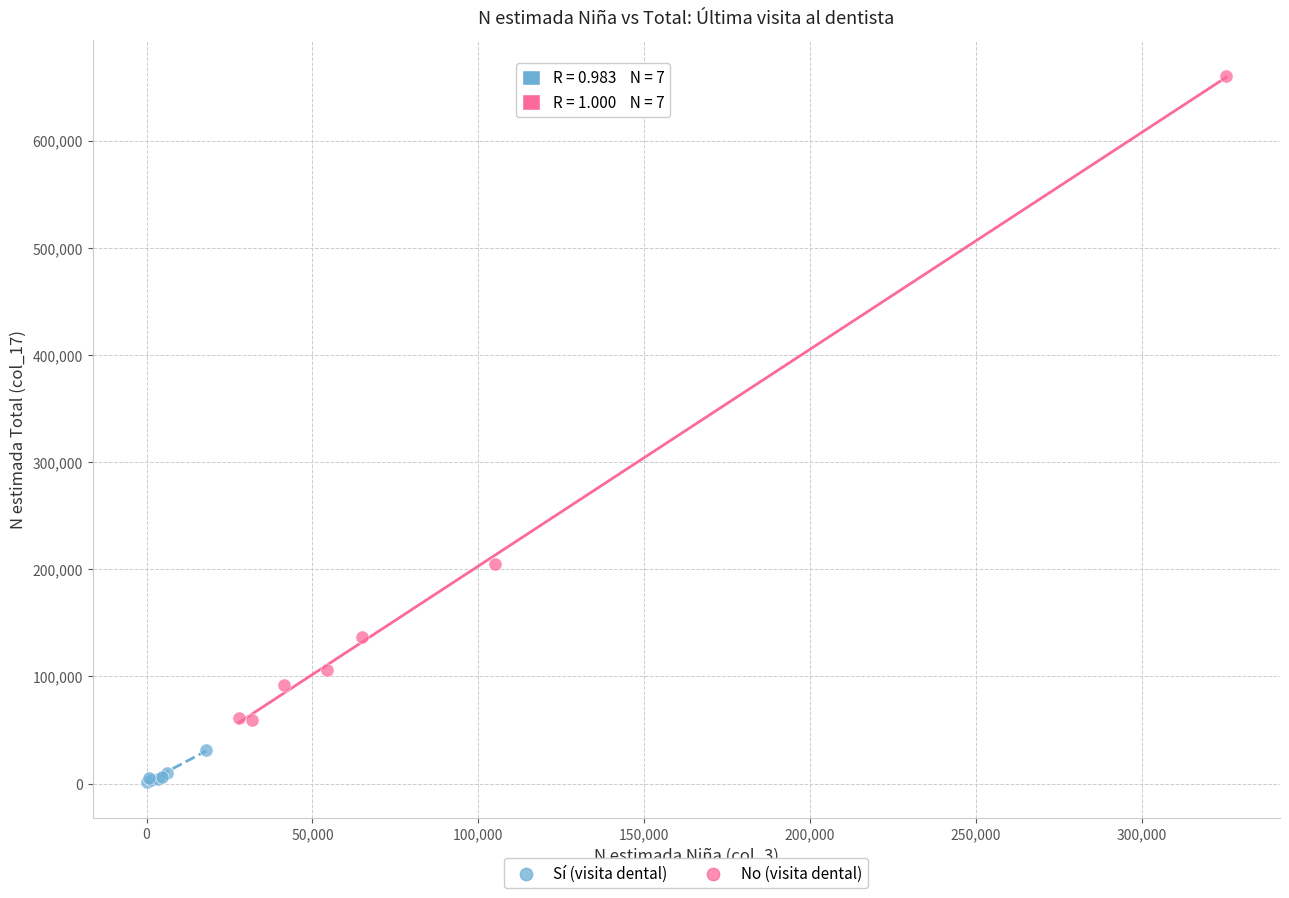

Which series reaches the maximum Y coordinate?

No (visita dental)